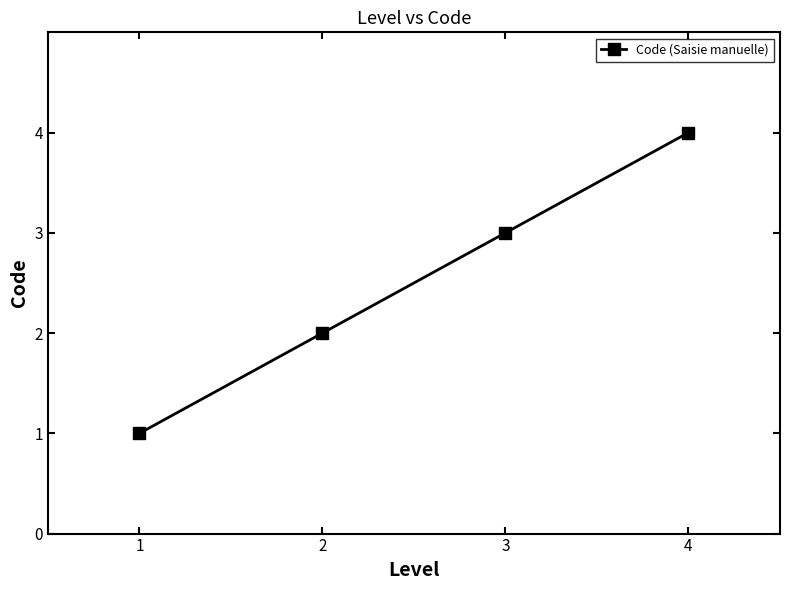

What value does the data have at 2?

2